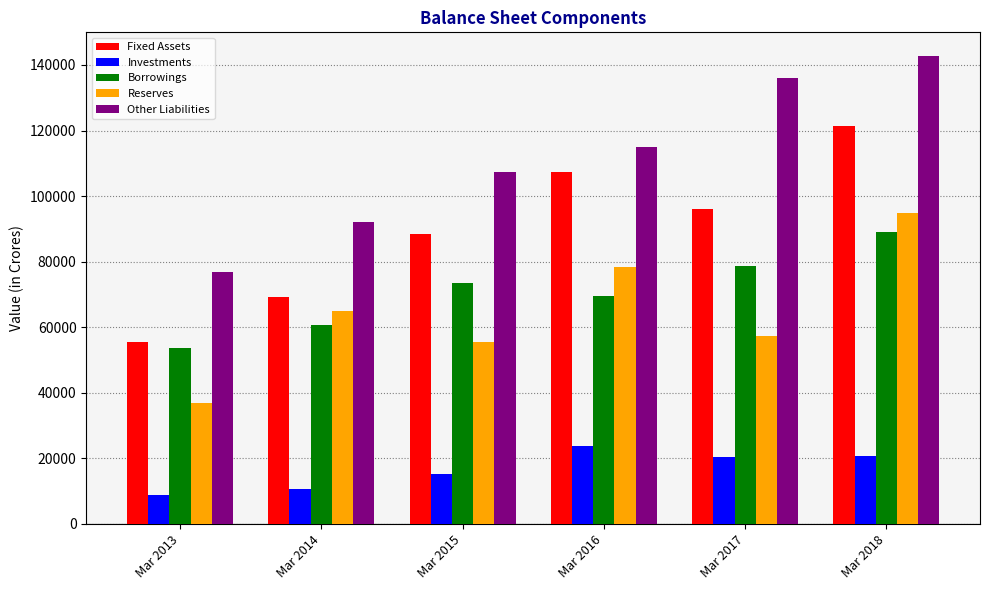

Where is Other Liabilities nearest to the value 109895?

Mar 2015